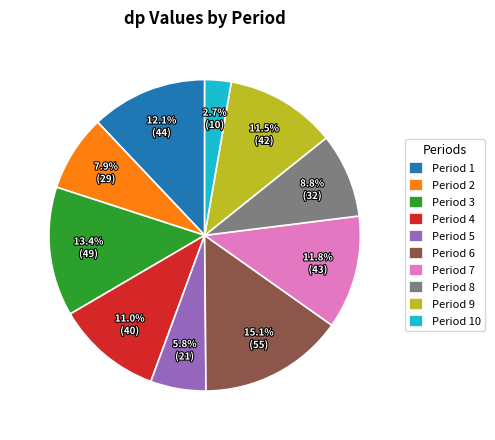

How much of the chart is everything except Period 4?

89.0%